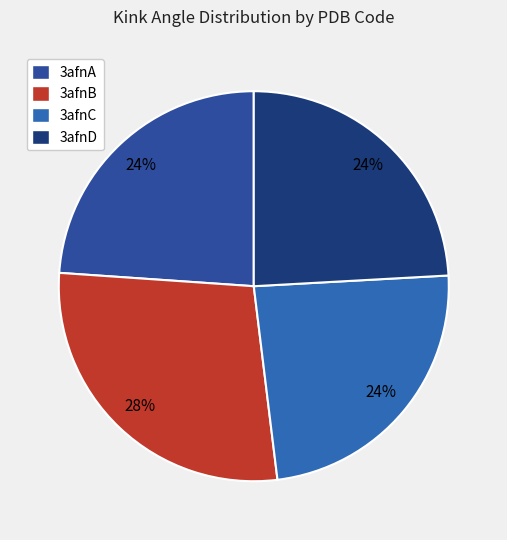

True or false: 3afnC accounts for 24% of the total.

True